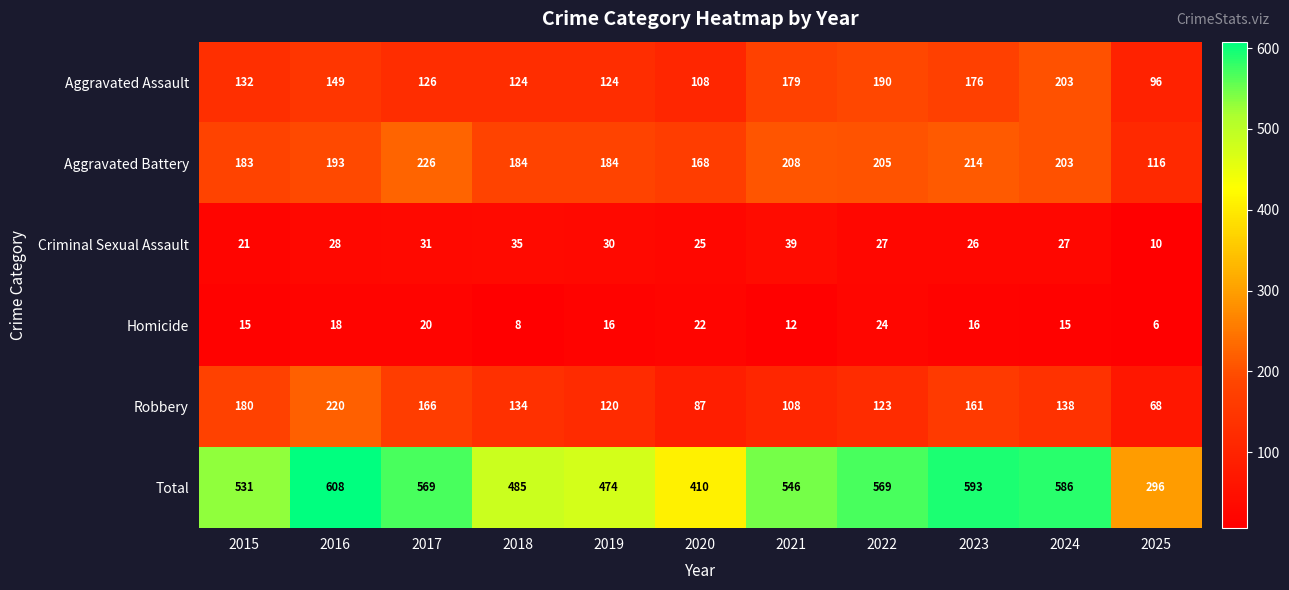

How many data points does each series have?

11